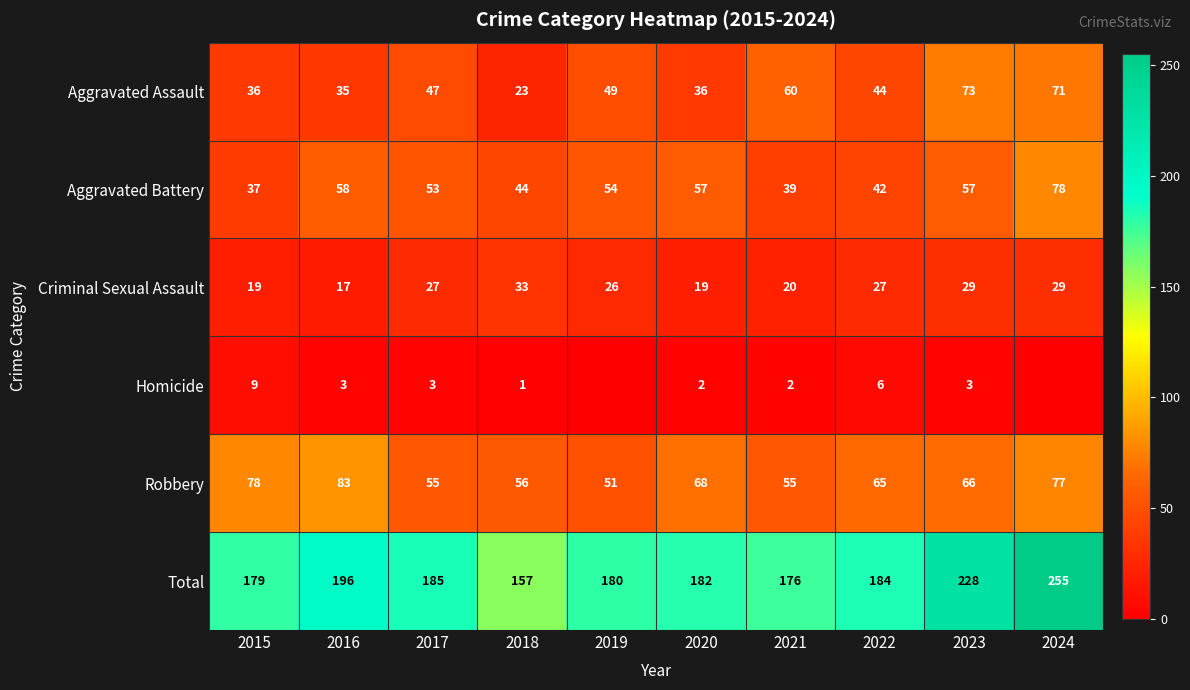

What is the difference between the highest and lowest values at 2023?

225